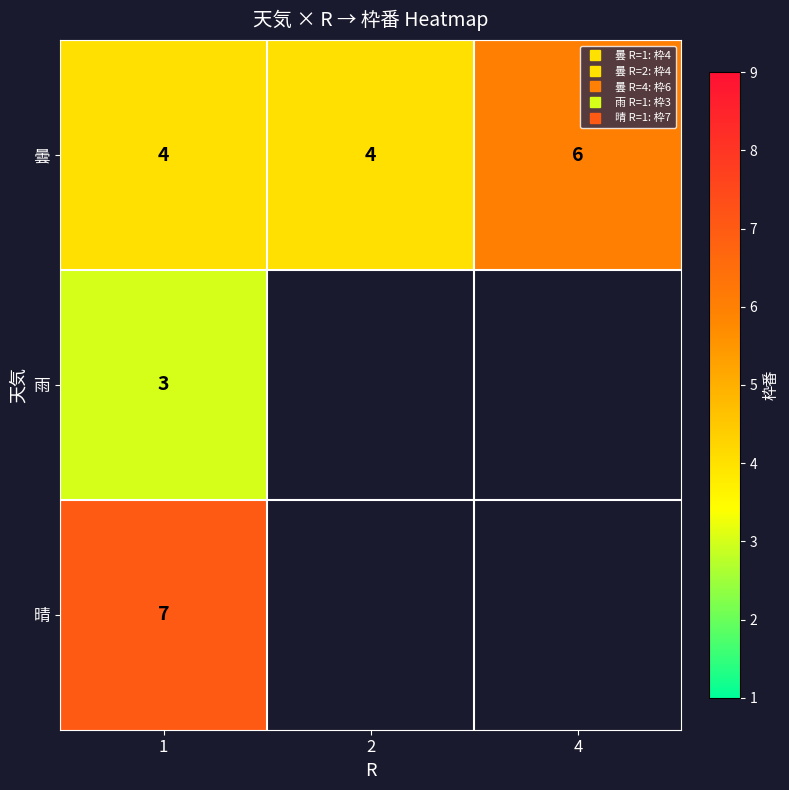

Which series has the largest total across all categories?

曇